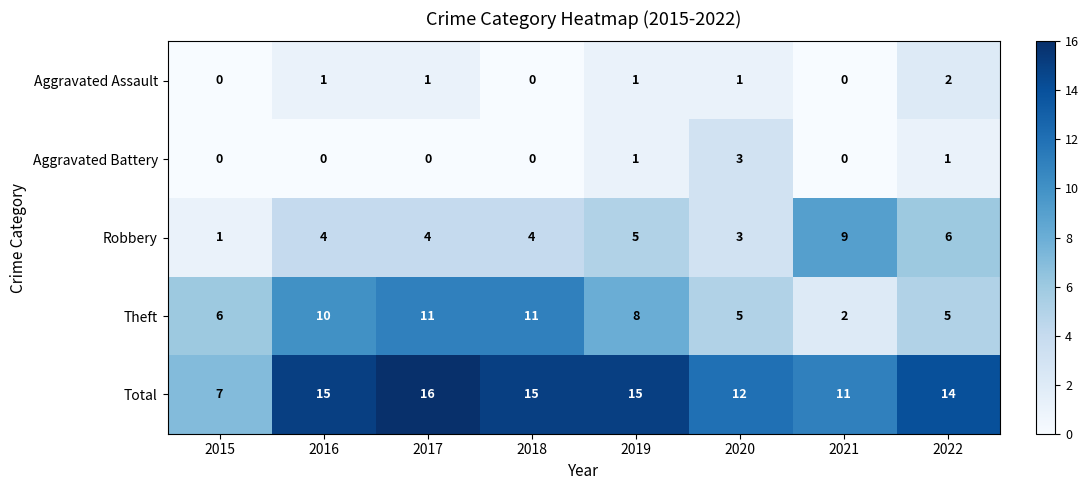

What is the difference between the maximum and minimum values in the Robbery series?

8